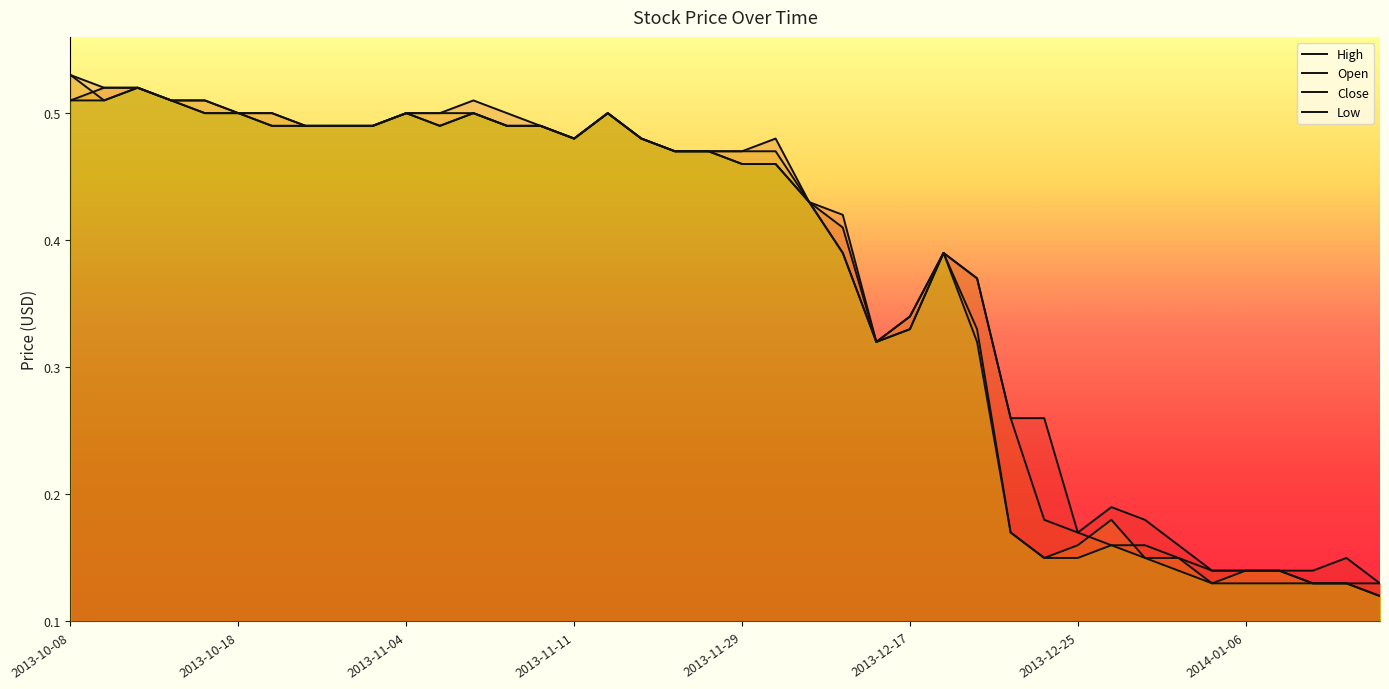

The Open series shows 0.1 at 2013-12-17. True or false?

False